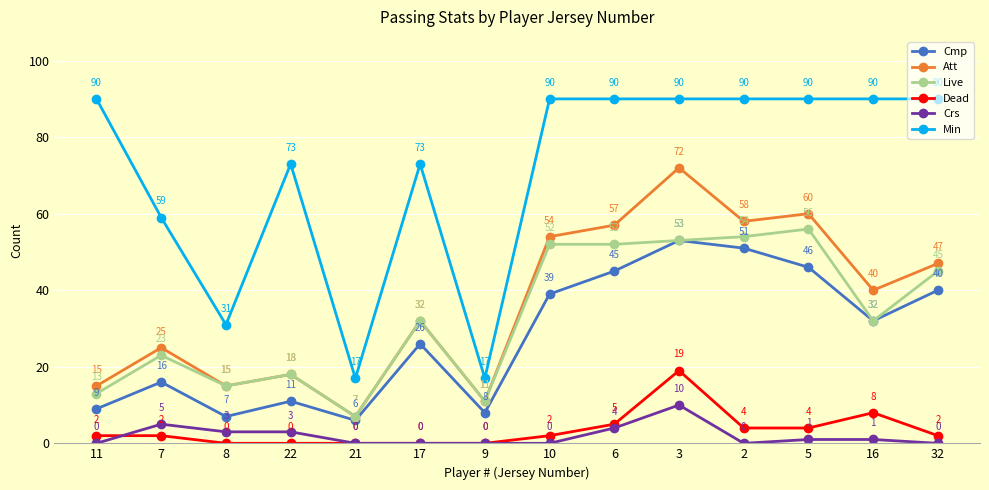

List the series in order of their peak value, lowest first.

Crs, Dead, Cmp, Live, Att, Min